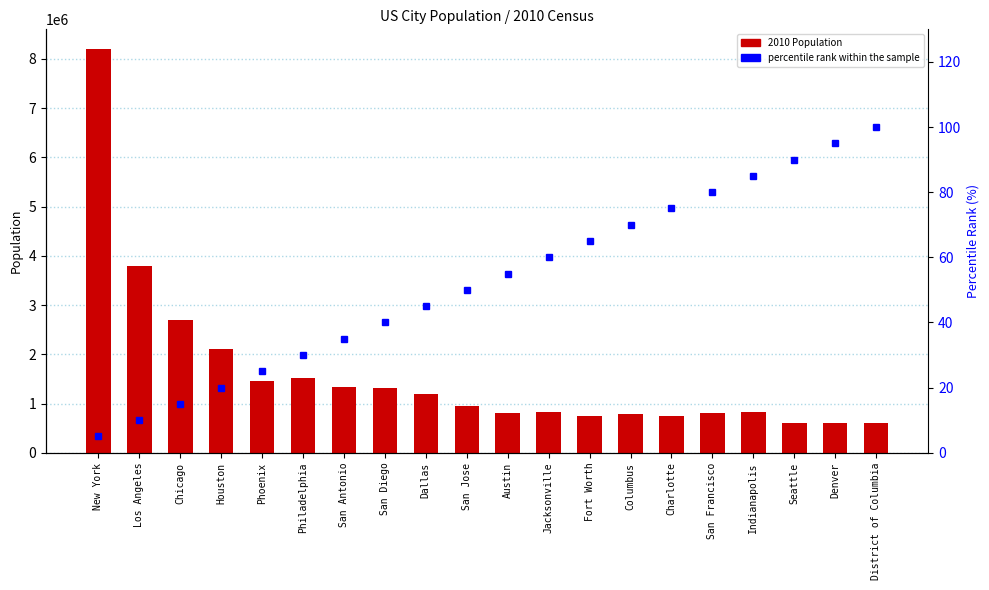

Reading right to left, what are all the values shown in this chart?

2010 Population: 605226	603359	610630	821579	805505	738444	790943	748441	823114	806164	954940	1200350	1305906	1332299	1528283	1449038	2100280	2697477	3795512	8190209
percentile rank within the sample: 100	95	90	85	80	75	70	65	60	55	50	45	40	35	30	25	20	15	10	5